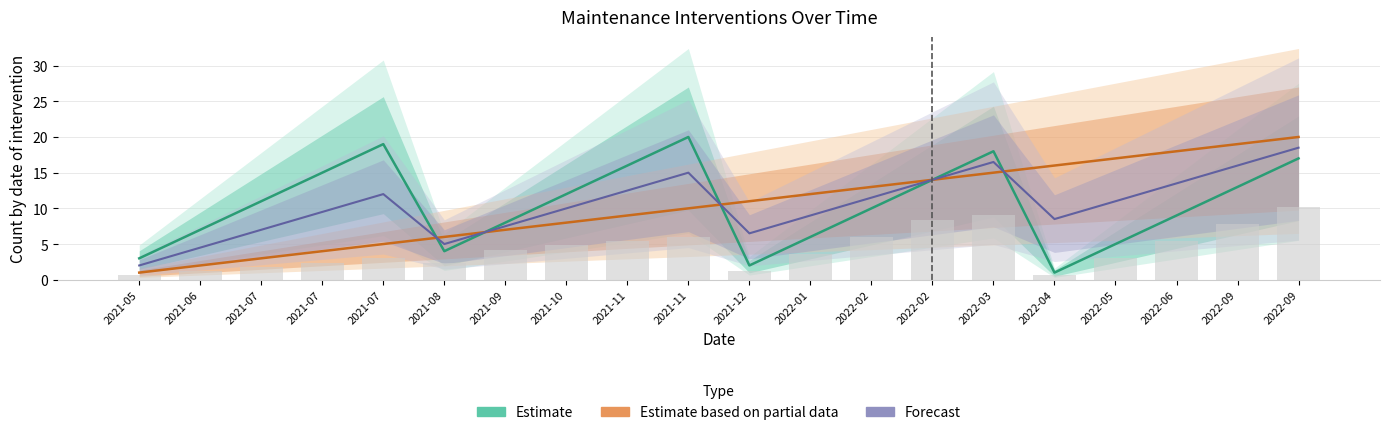

What is the average value of the Estimate based on partial data series?

10.5